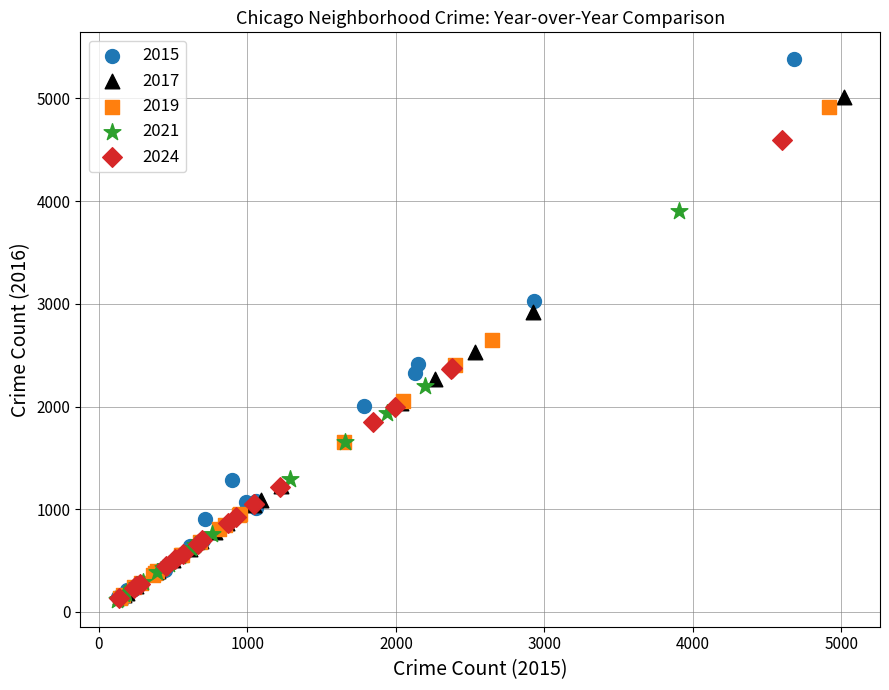

Which series reaches the maximum Y coordinate?

2015